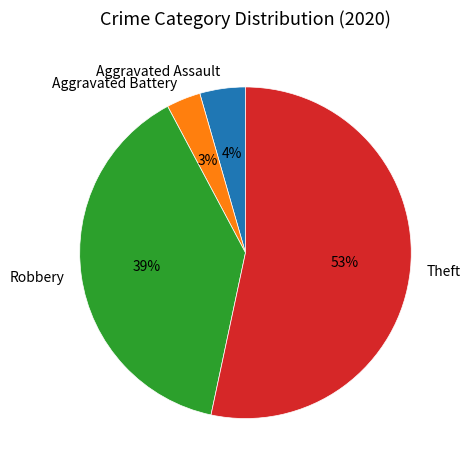

To the nearest percent, what is the combined percentage of Aggravated Battery and Robbery?

42%